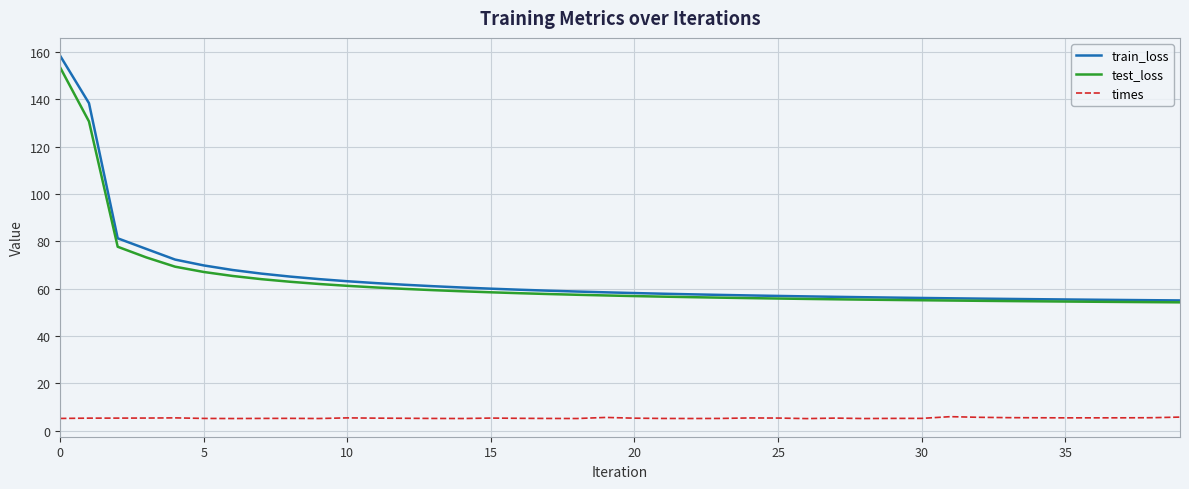

What are all the series names shown in the legend?

train_loss, test_loss, times